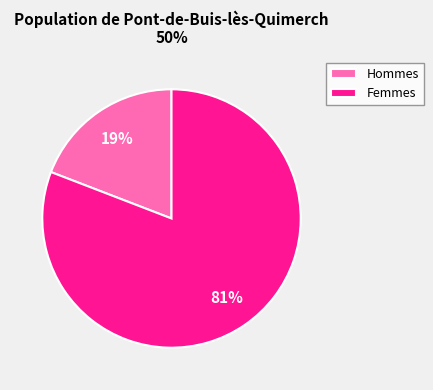

How many slices are in this pie chart?

2